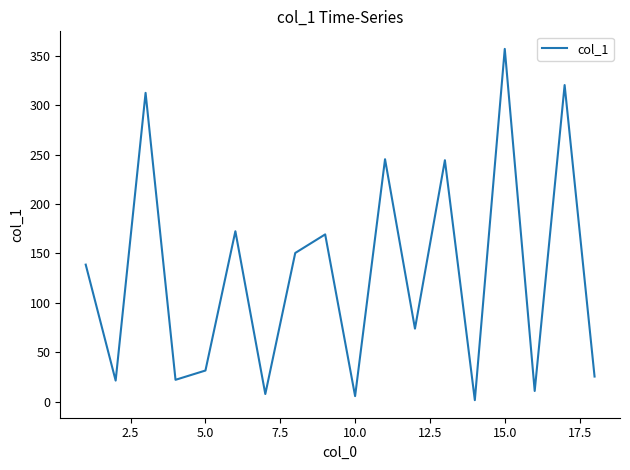

How many lines are shown in the chart?

1